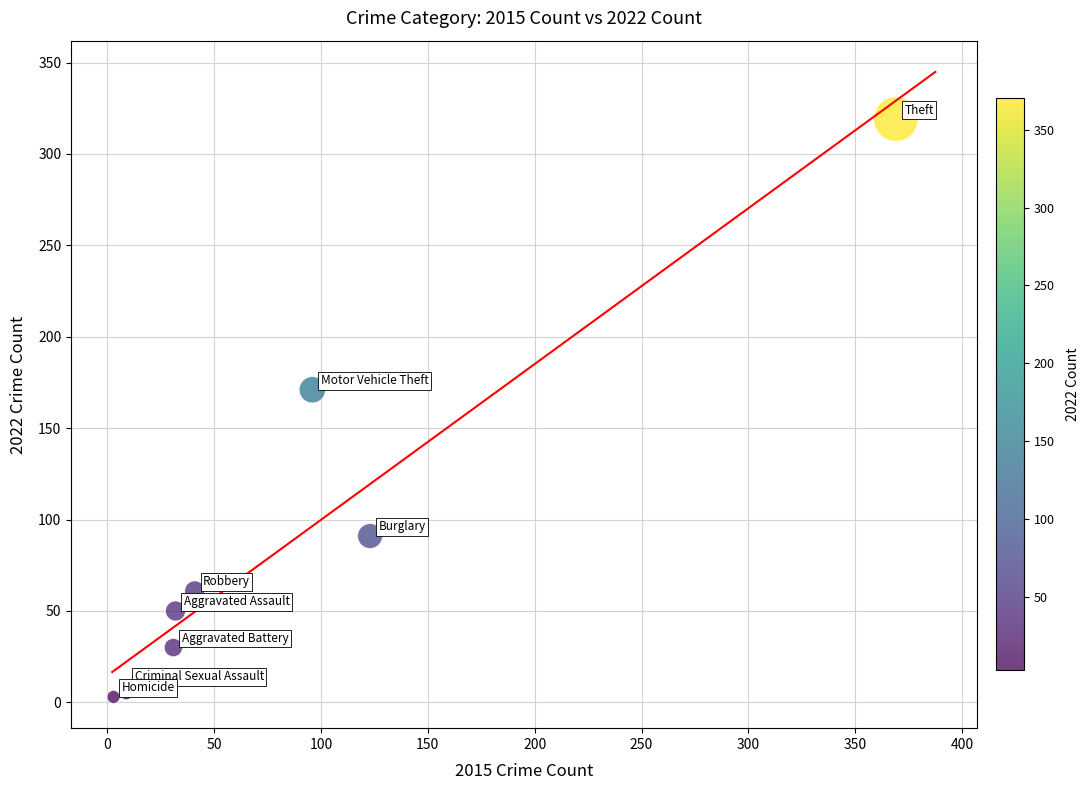

What Y value in the scatter plot is closest to 161?

171